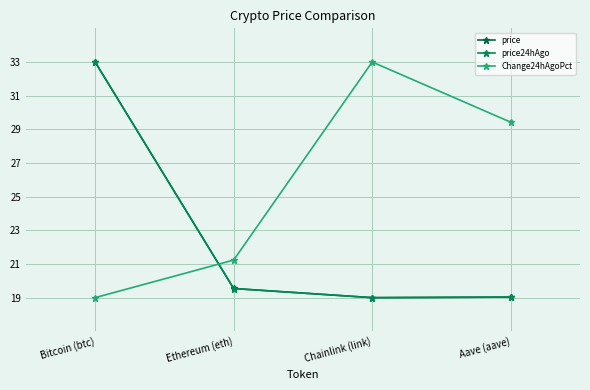

What is the spread (max minus min) of values at Bitcoin (btc)?

14.0